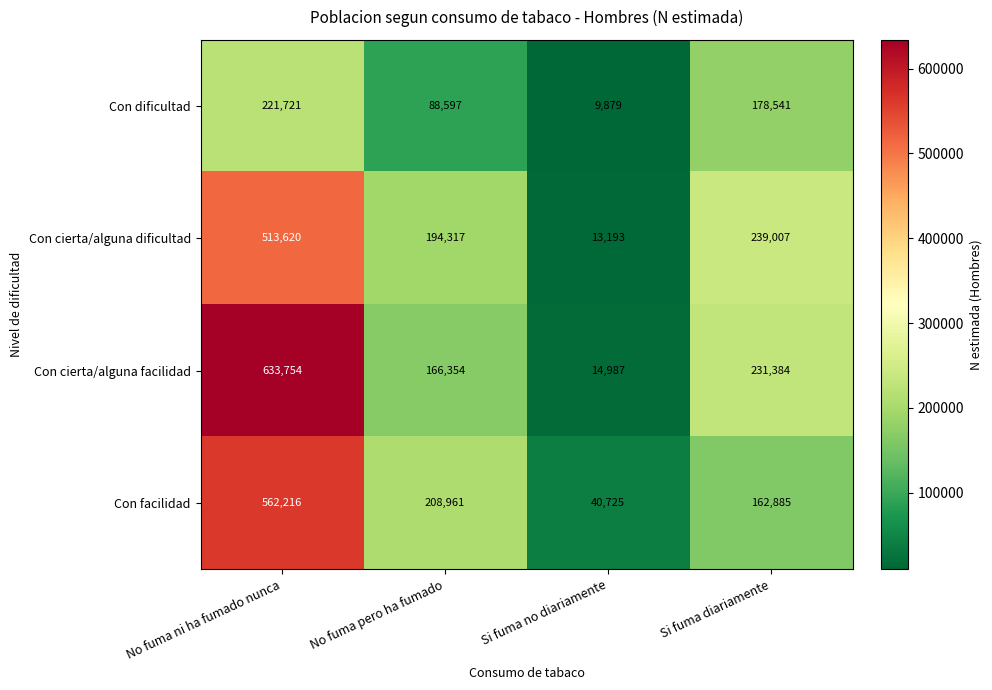

Which category has the highest value in the Con dificultad series?

No fuma ni ha fumado nunca